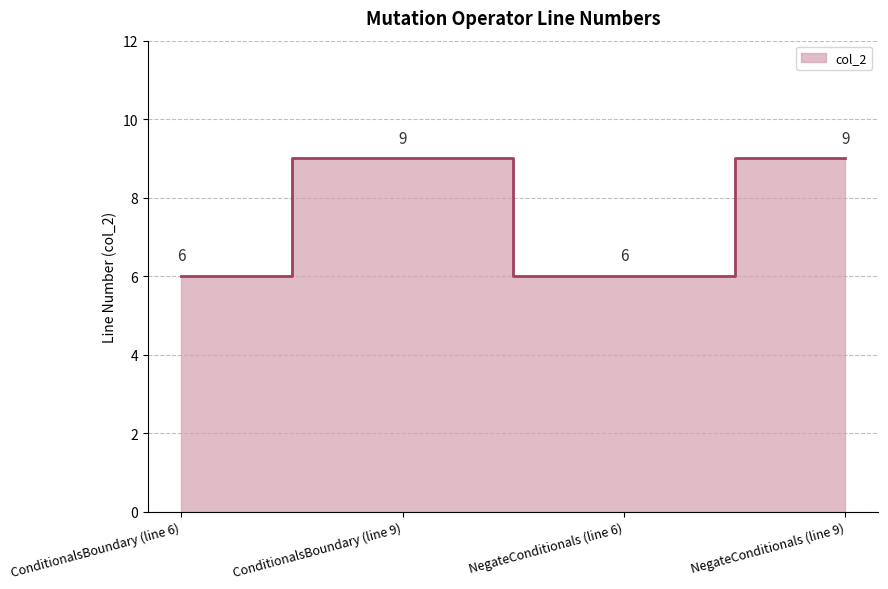

How many points are higher than both their immediate neighbors (excluding endpoints)?

1